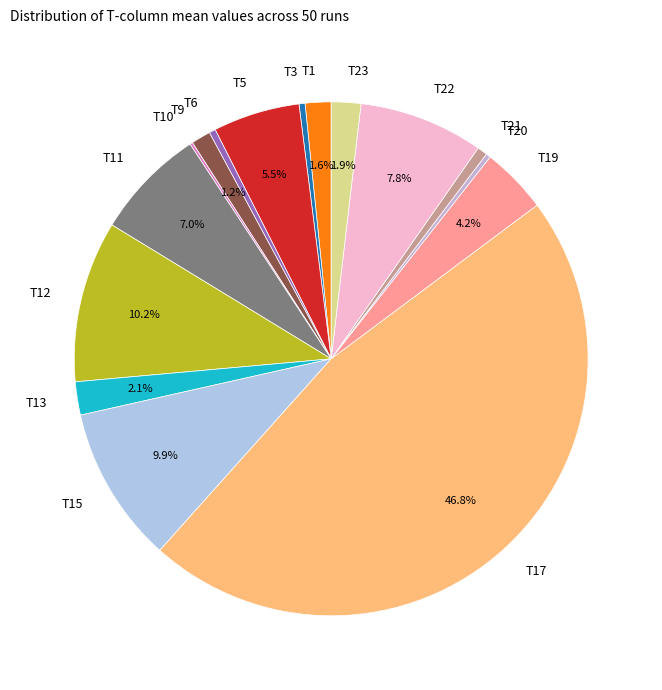

Do T20 and T22 together represent more than half of the pie?

No